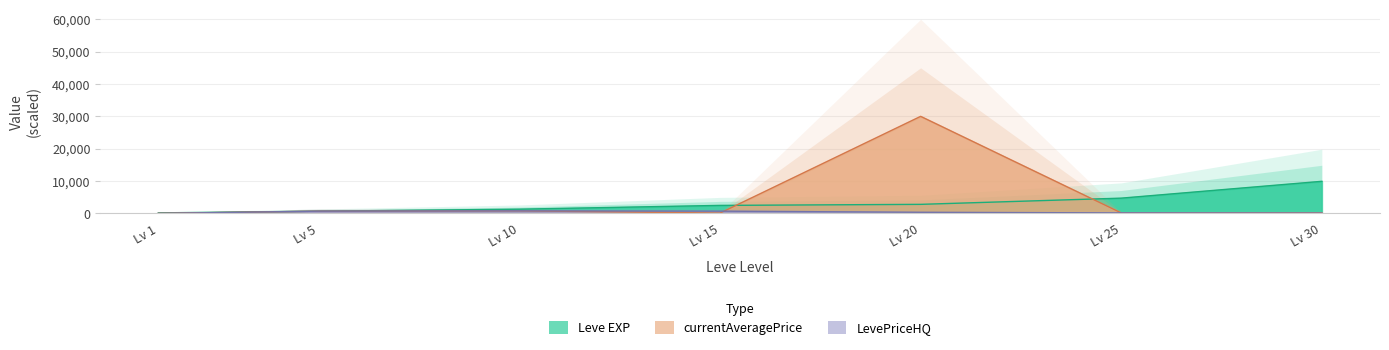

At which label does LevePriceHQ reach its peak?

Lv 10